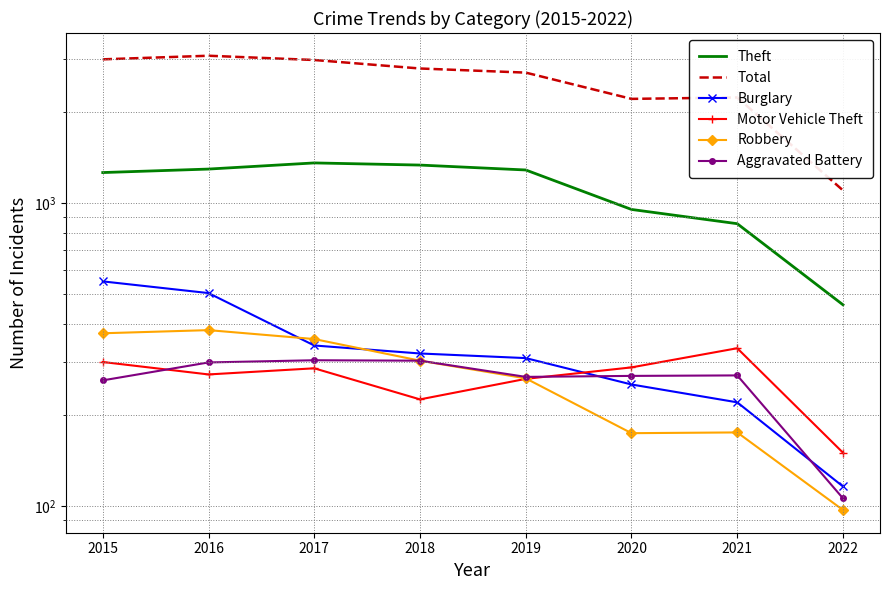

What is the difference between the maximum and second lowest values in the Motor Vehicle Theft series?

107